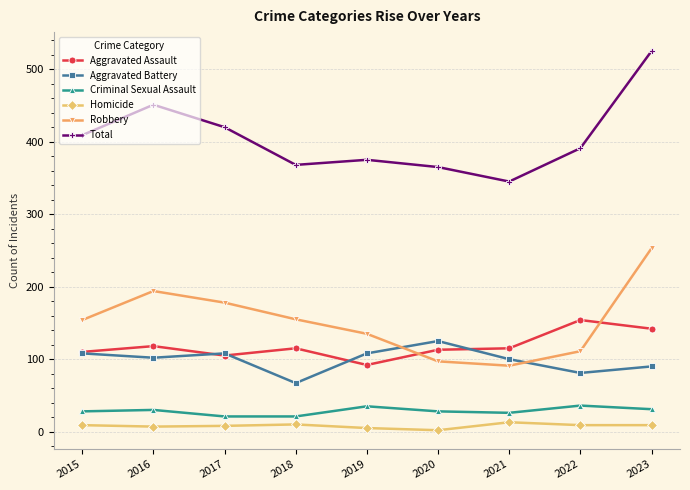

What is the difference between the maximum and minimum values in the Robbery series?

162